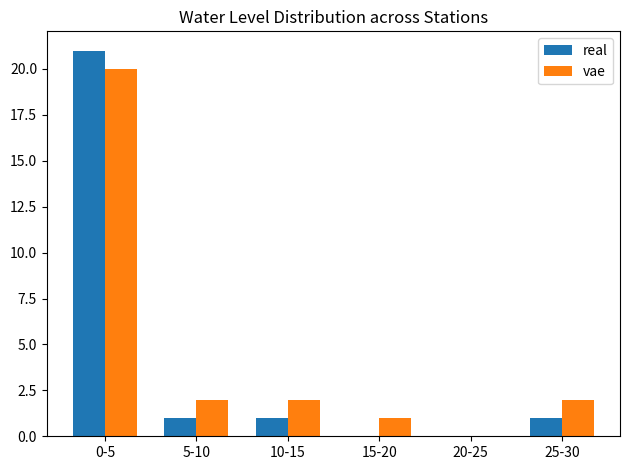

Which has a higher value, 15-20 or 0-5?

0-5